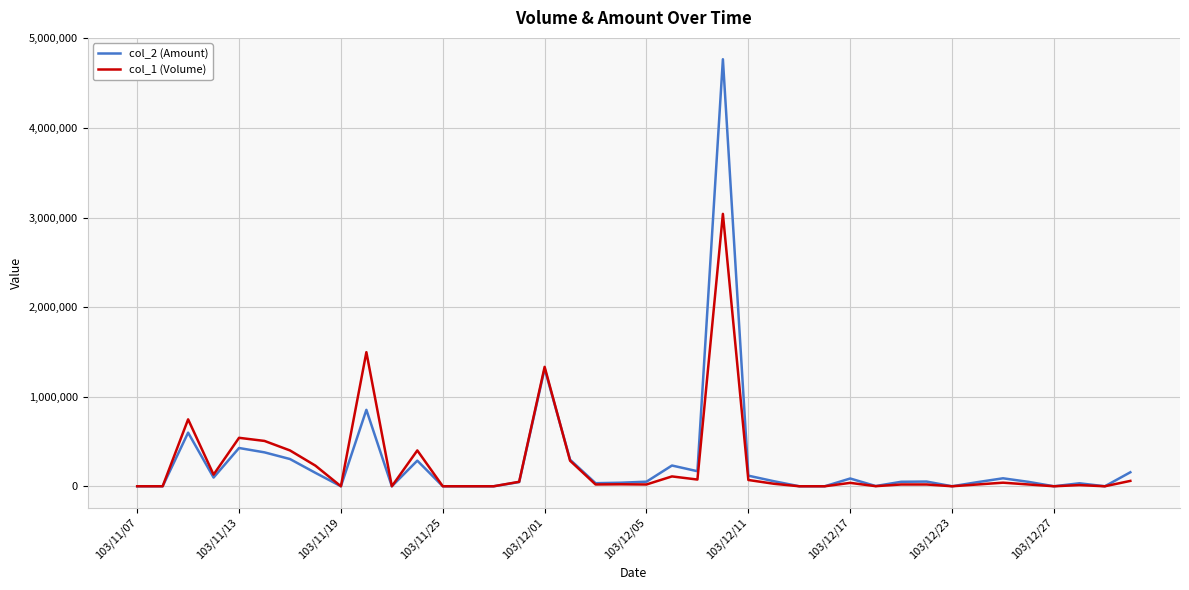

True or false: col_2 (Amount) has more than 1 points higher than both neighbors.

True